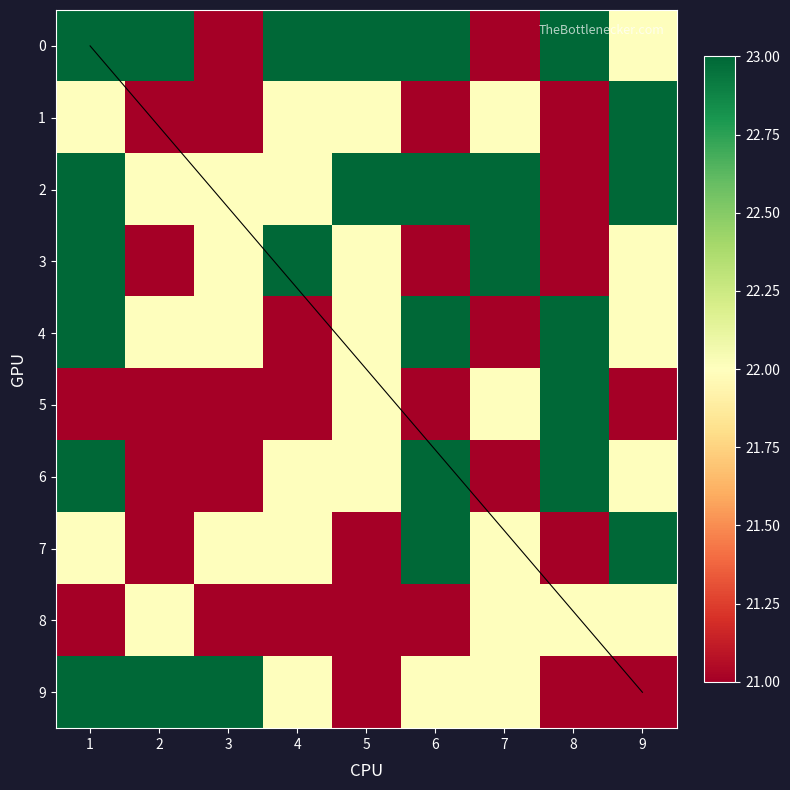

What is the greatest value displayed?

23